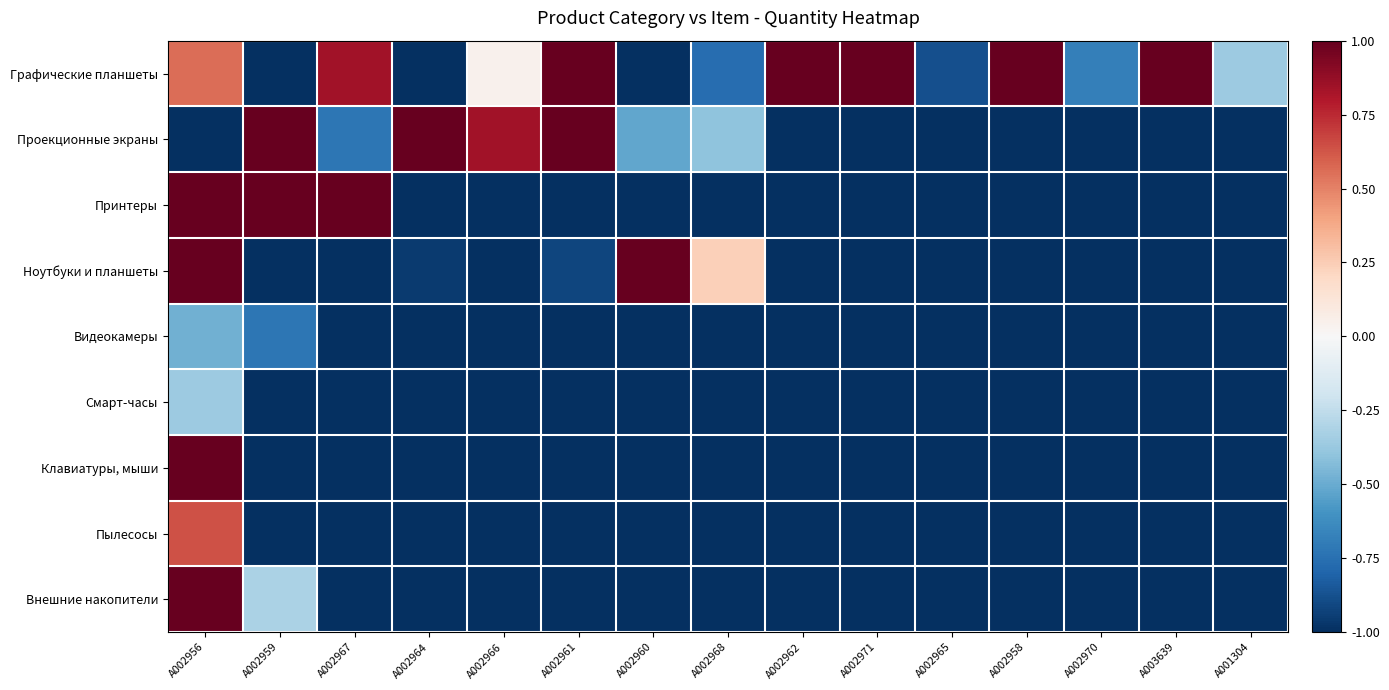

Between A002960 and A002965, which is larger?

A002965